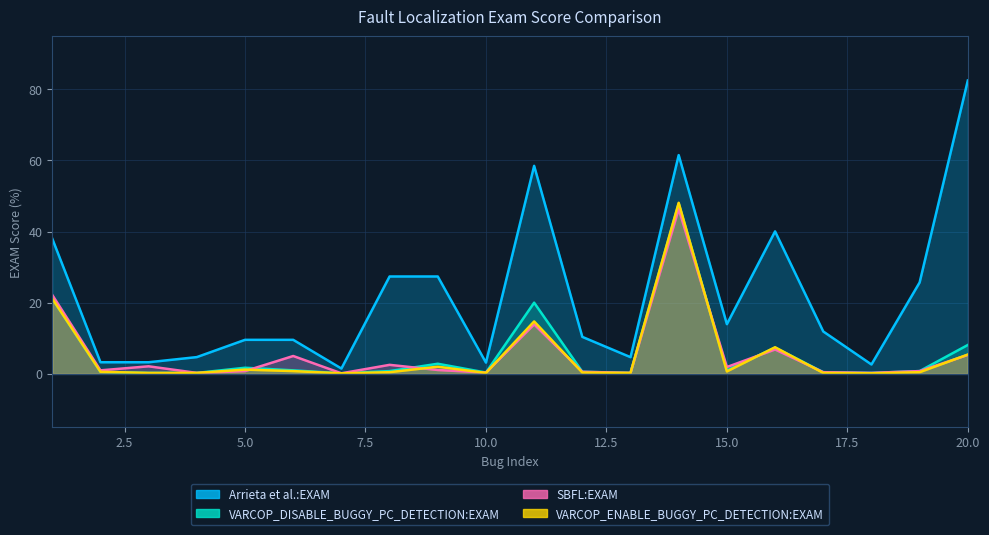

True or false: Arrieta et al.:EXAM and SBFL:EXAM intersect in this chart.

False